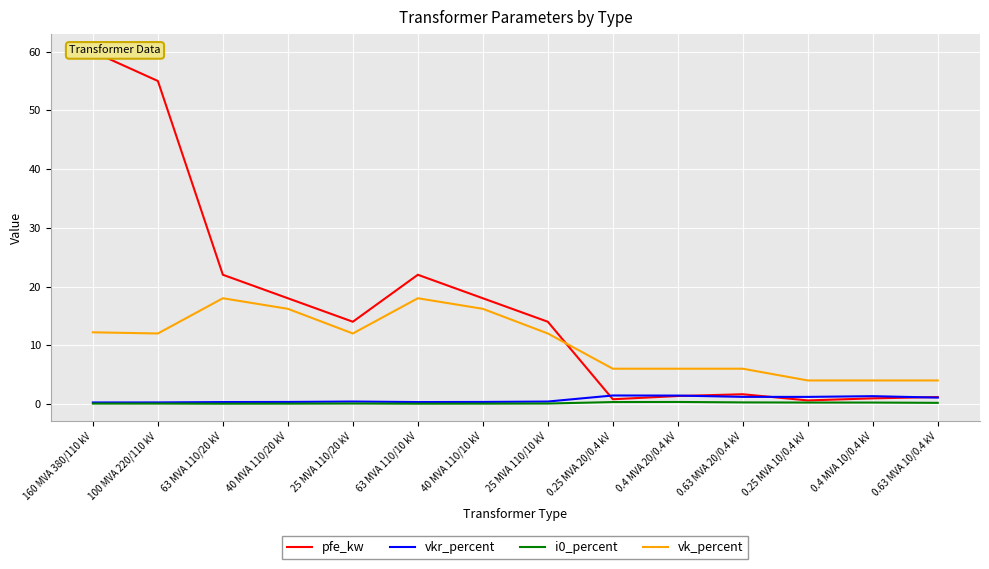

What is the approximate value of i0_percent at 100 MVA 220/110 kV?

0.1